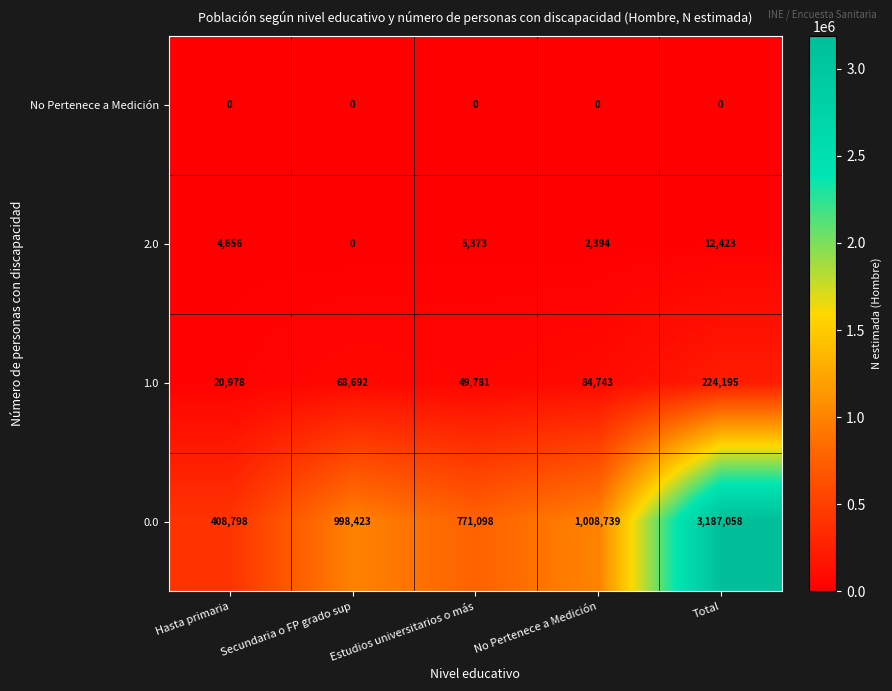

Which category has the highest value across all series?

Total